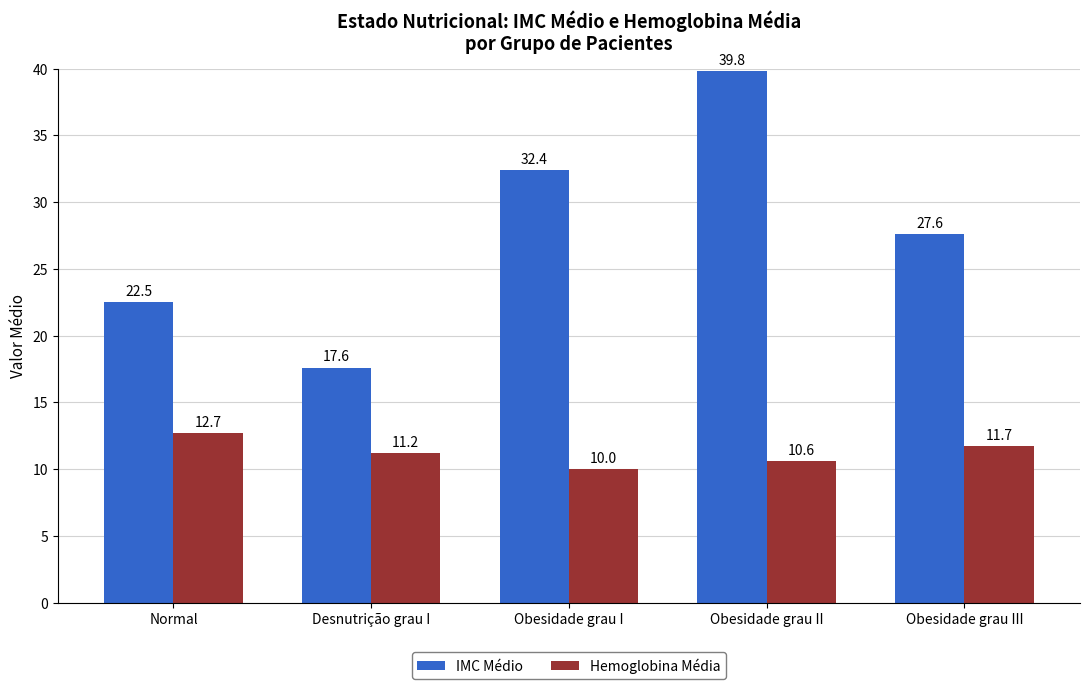

Between Obesidade grau I and Obesidade grau III, which series saw the biggest shift?

IMC Médio